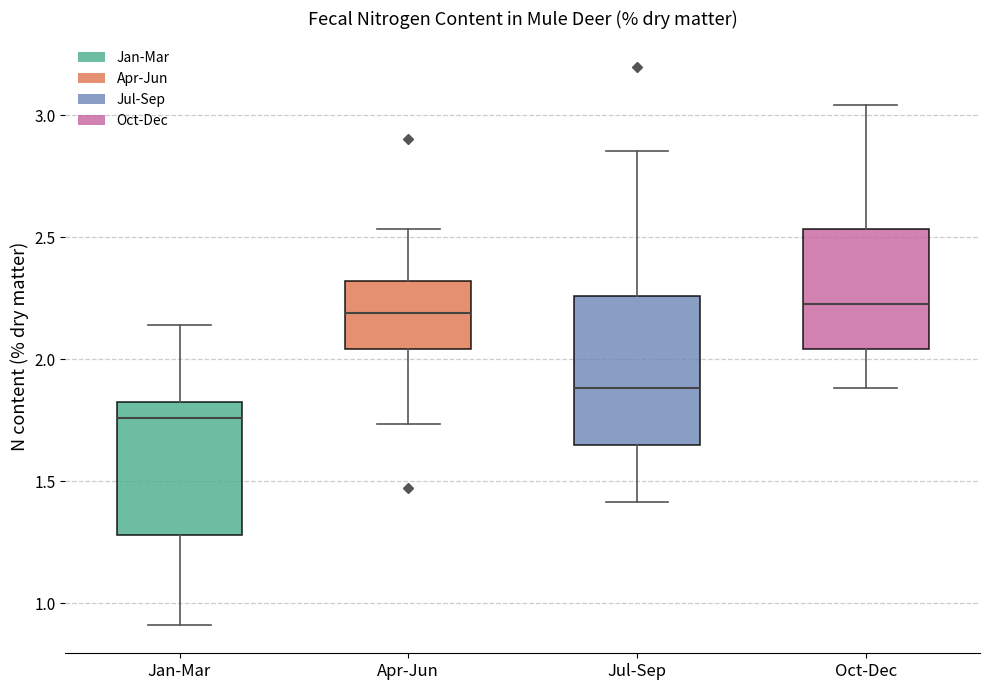

Reading left to right, read every box against the y-axis: the position of its median line, the range the box covers, and the ends of its whiskers. The values are not printed on the chart, so give them approximately, as read against the axis.

Jan-Mar: median 1.75, box 1.30 to 1.85, whiskers 0.90 to 2.15
Apr-Jun: median 2.20, box 2.05 to 2.30, whiskers 1.75 to 2.55
Jul-Sep: median 1.90, box 1.65 to 2.25, whiskers 1.40 to 2.85
Oct-Dec: median 2.20, box 2.05 to 2.55, whiskers 1.90 to 3.05